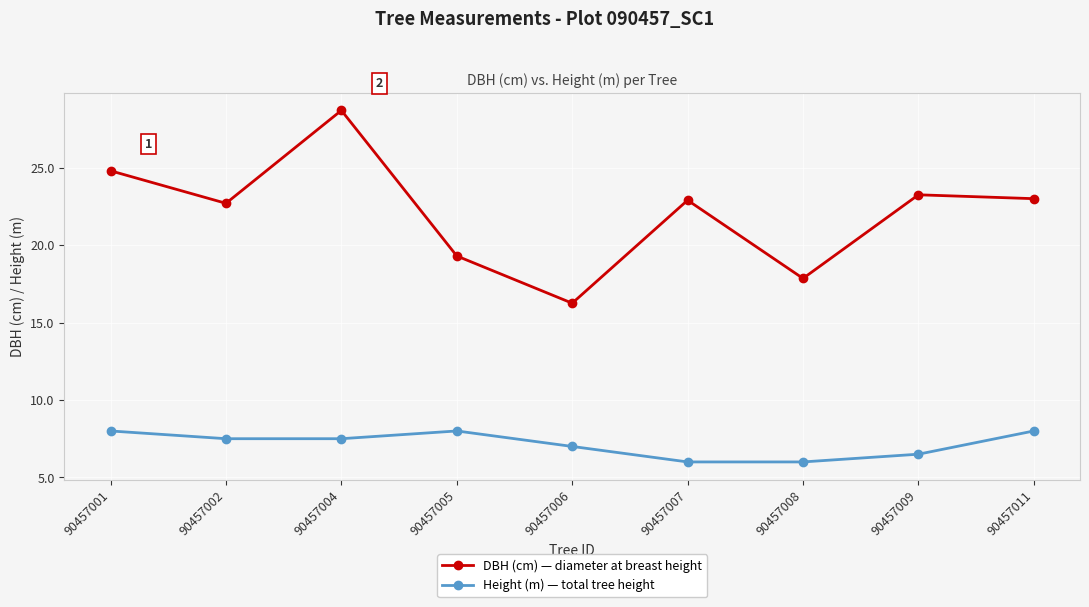

What is the highest value of the DBH (cm) — diameter at breast height series?

28.7